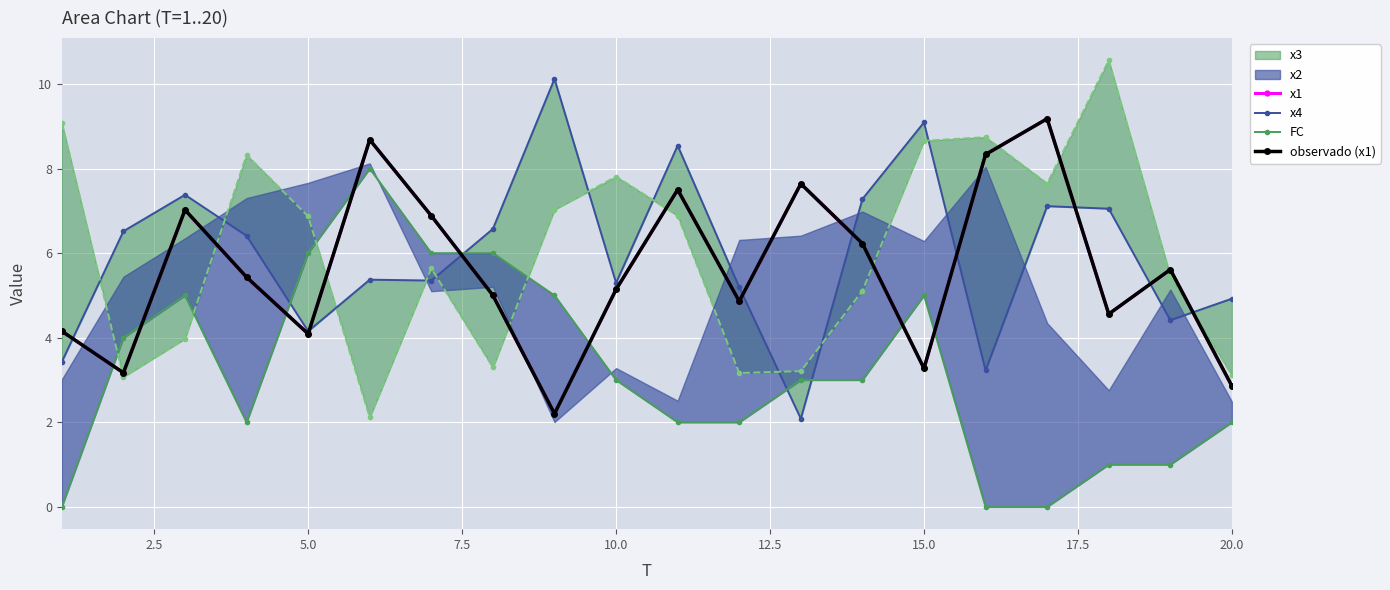

After their last crossing, which series has the higher values: x1 or x4?

x4